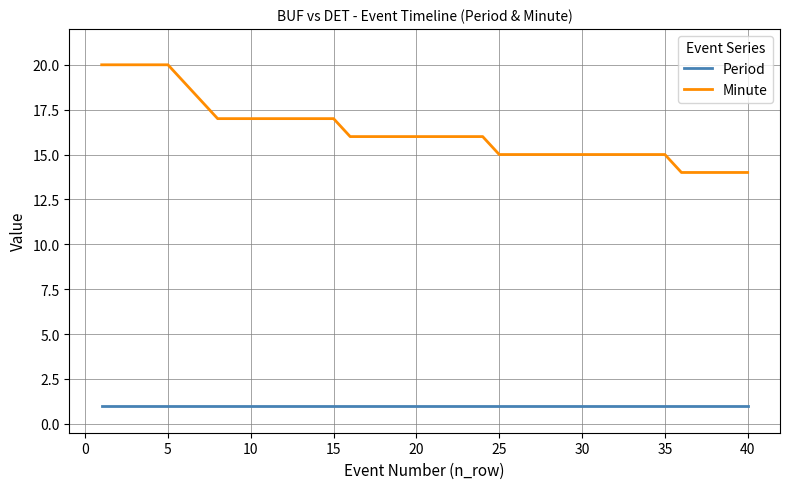

Which series has the largest total across all categories?

Minute